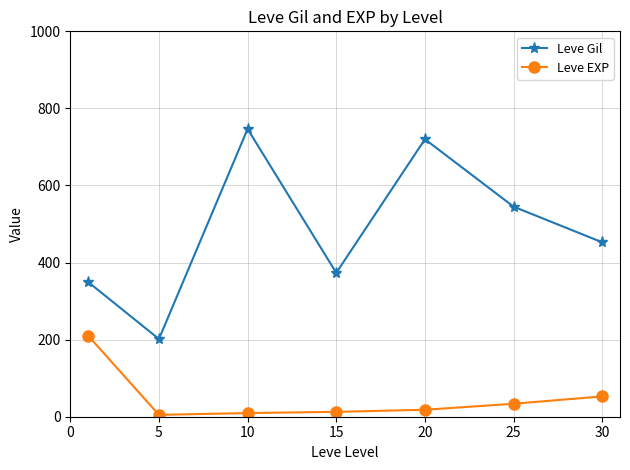

True or false: Leve EXP and Leve Gil intersect in this chart.

False